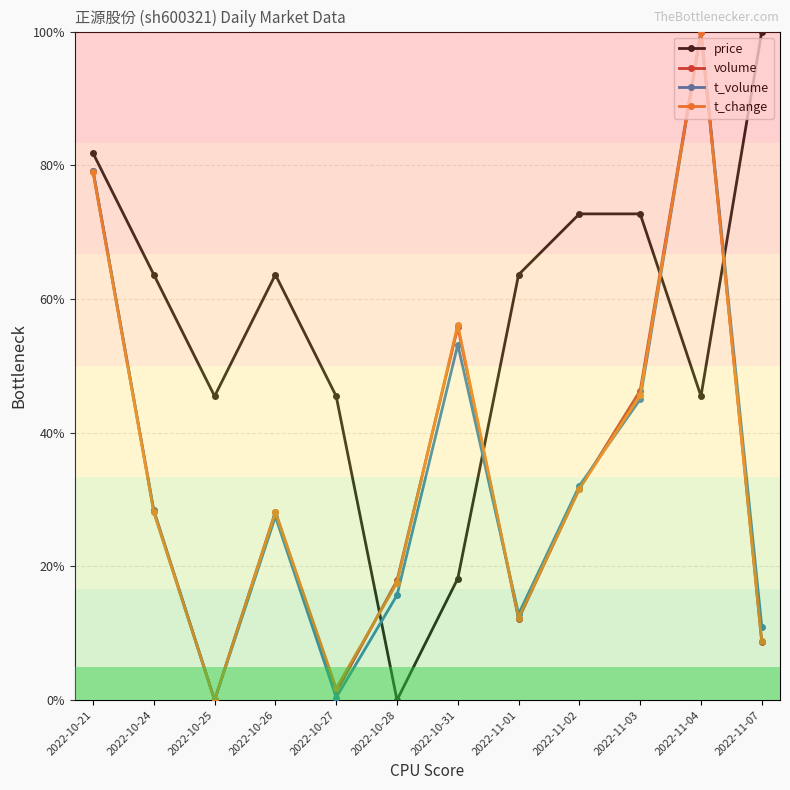

What is the difference between the maximum and minimum values in the price series?

100.0